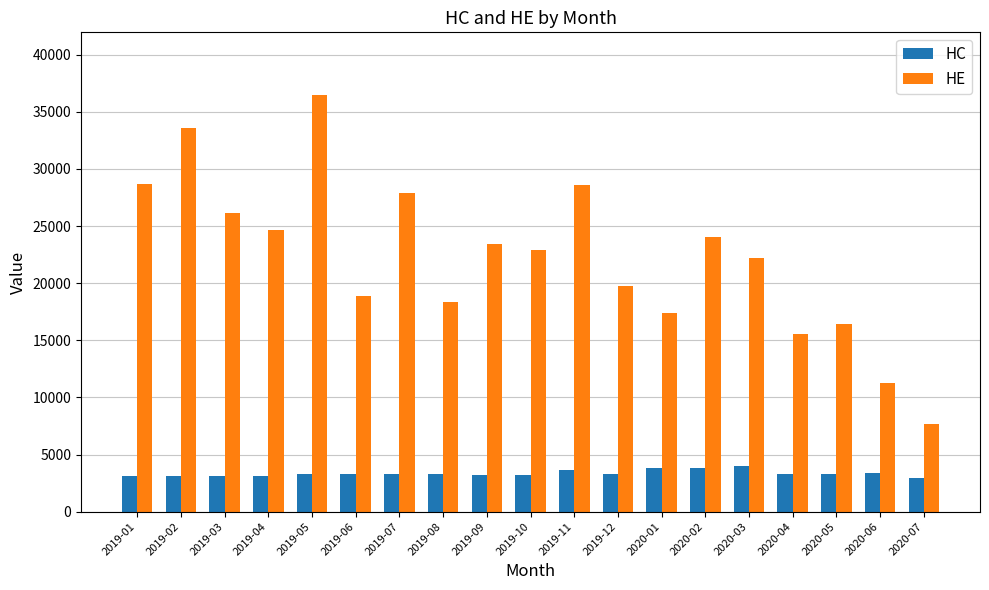

What is the difference between the highest and lowest values at 2019-02?

30431